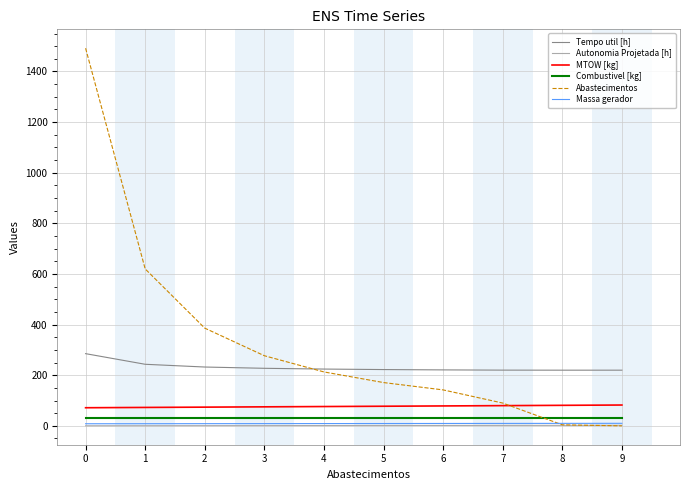

True or false: Tempo util [h] and Combustivel [kg] intersect in this chart.

False